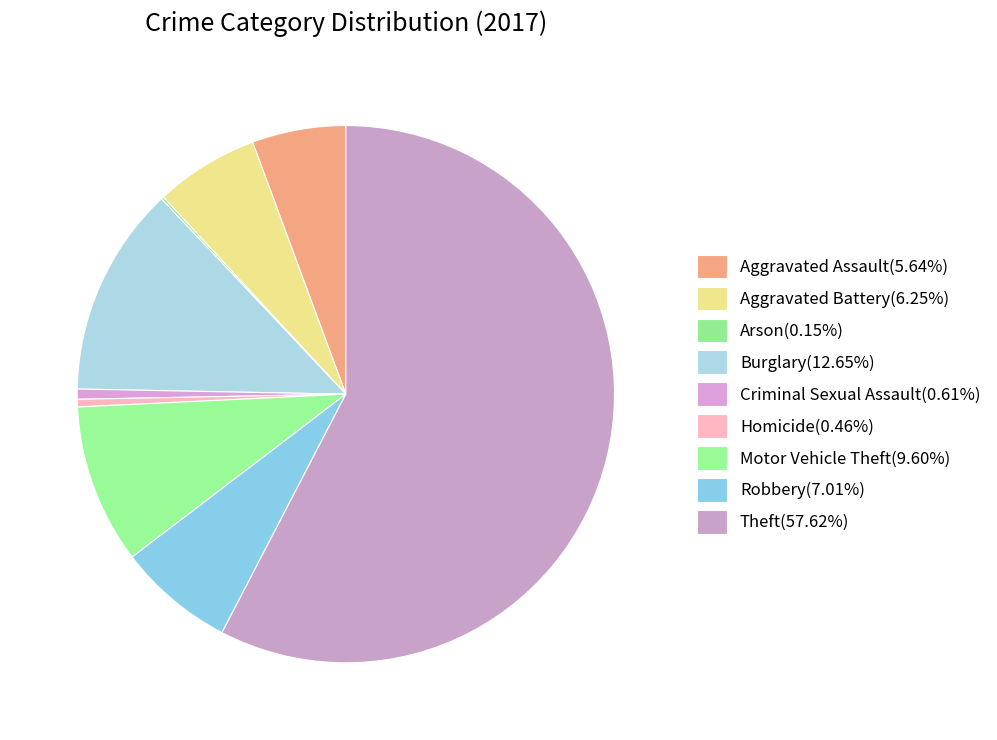

Which slice represents more than half of the pie?

Theft